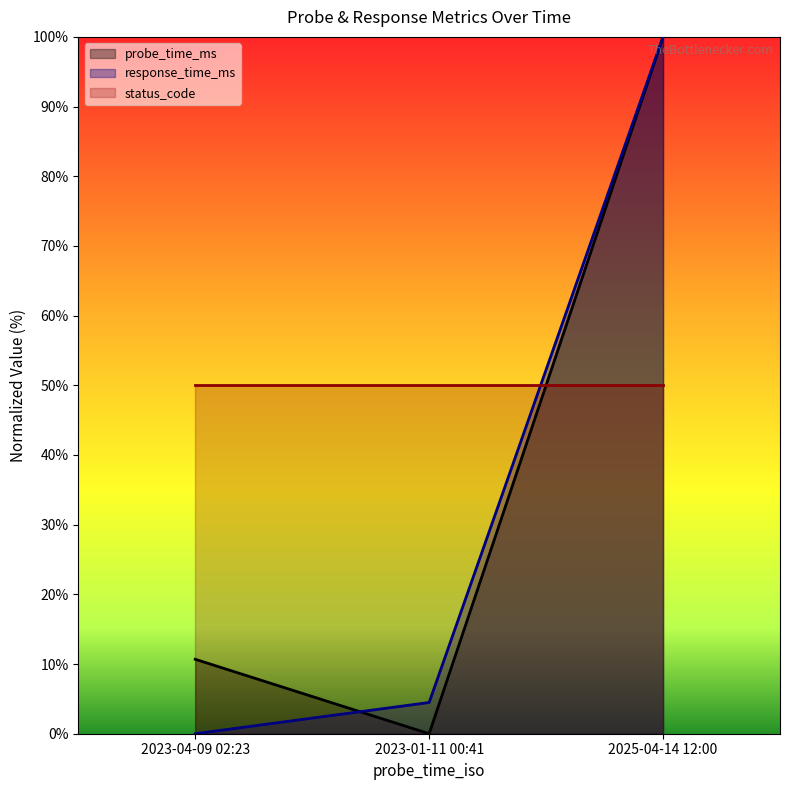

The probe_time_ms series shows 18.8 at 2023-04-09 02:23. True or false?

False